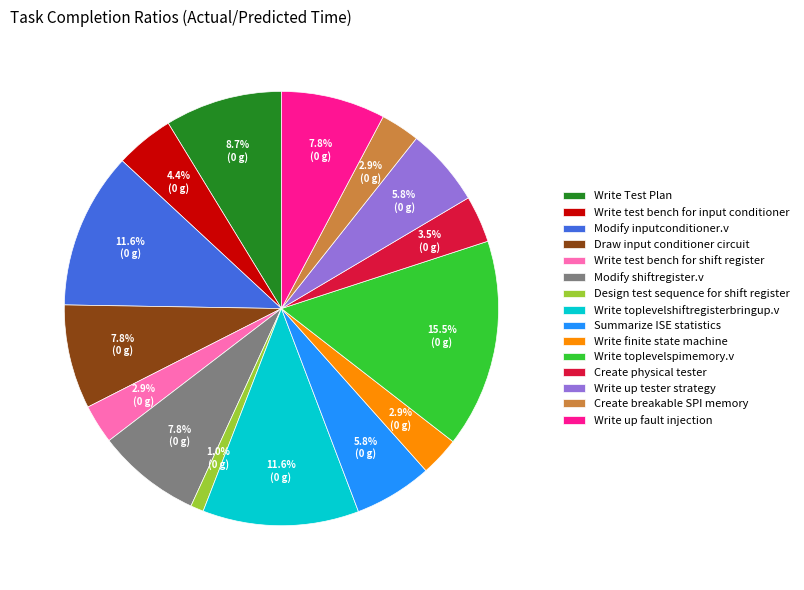

Is the sum of Write toplevelspimemory.v and Write finite state machine greater than half?

No